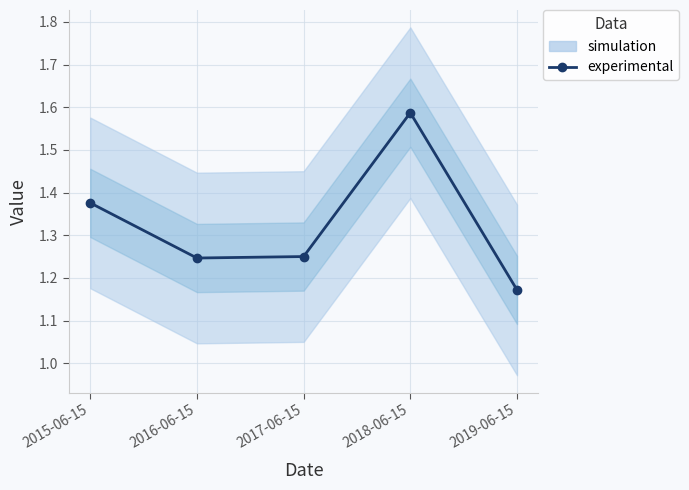

What is the sum of the values at 2017-06-15 and 2015-06-15?

2.6